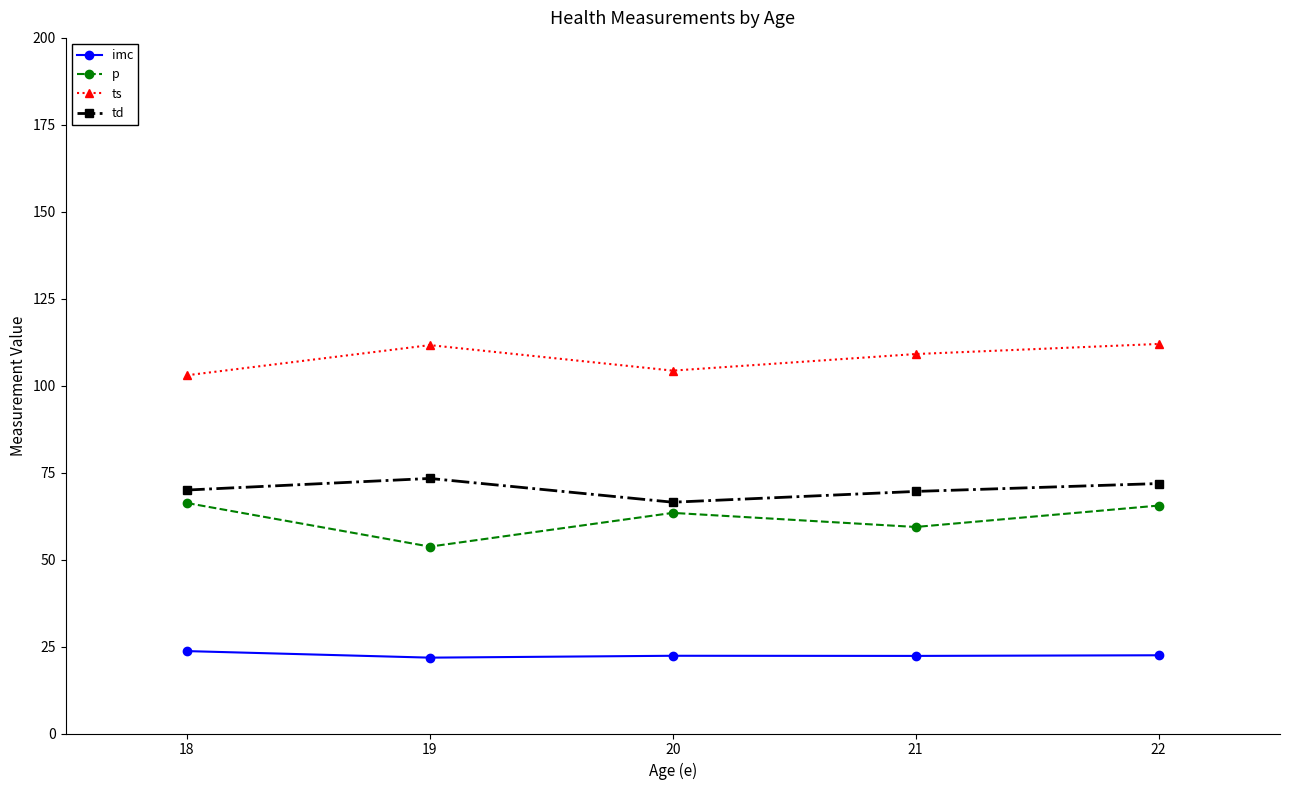

In td, how many points are lower than both neighbors (excluding endpoints)?

1